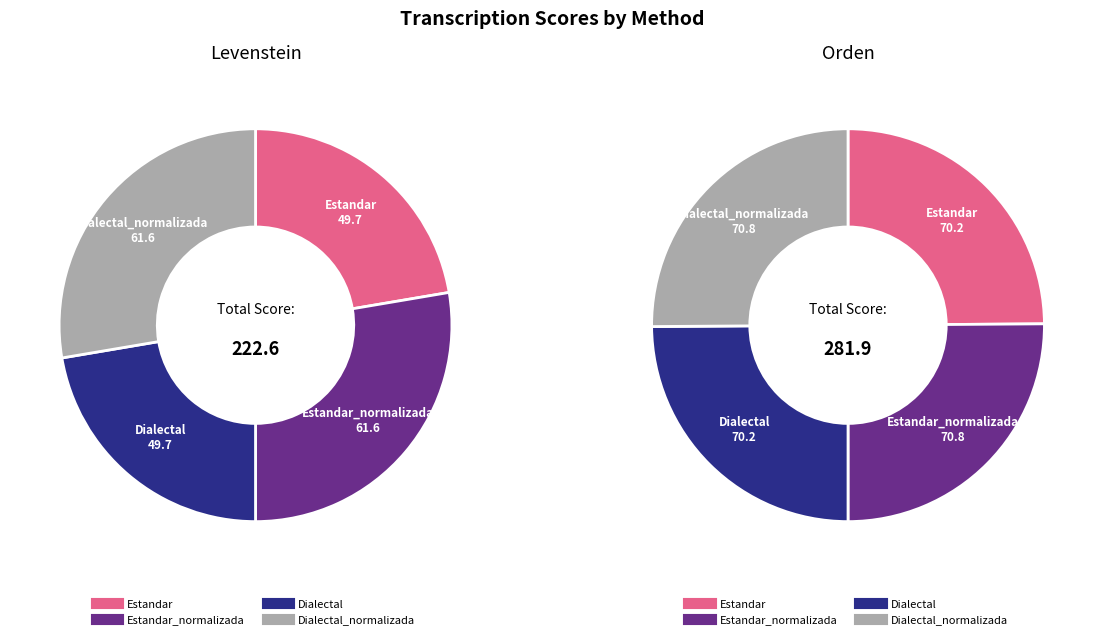

To the nearest percent, what is the difference between the largest and smallest slice percentages?

5%